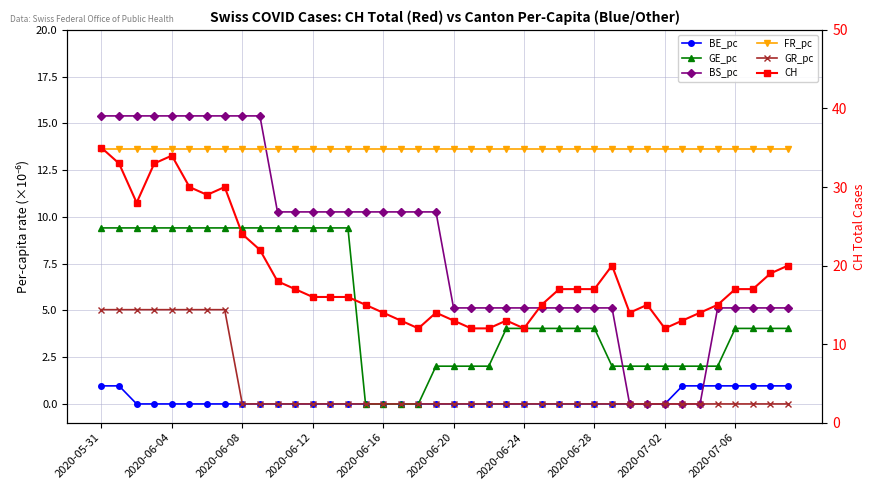

What value does the FR_pc series have at 2020-06-20?

13.6